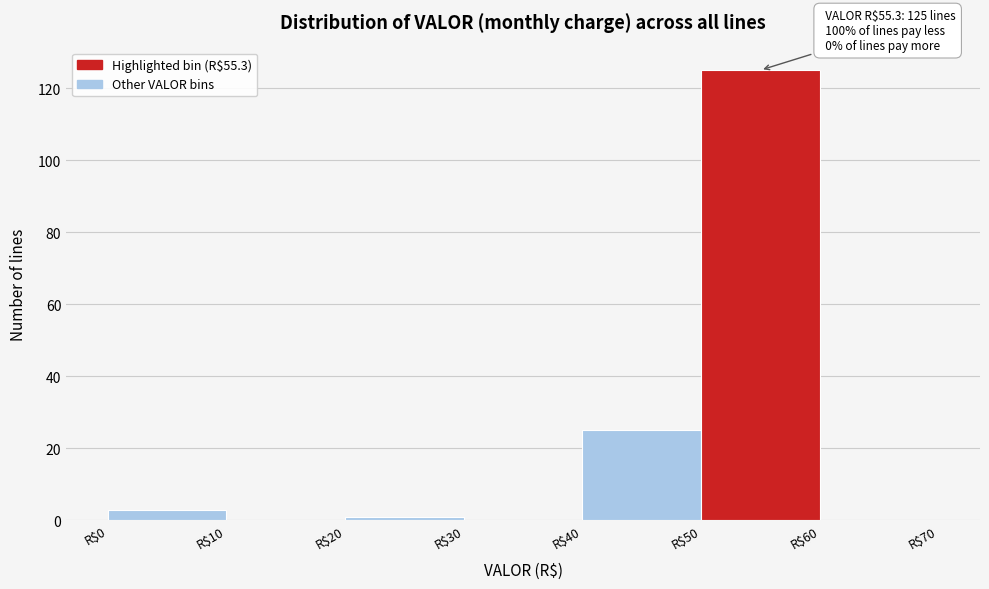

Over which range of the x-axis is the bar tallest?

50 to 60